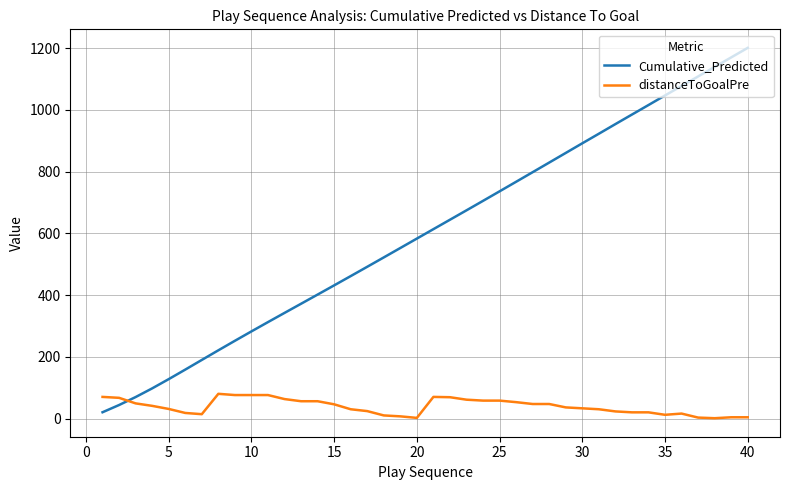

What are all the series names shown in the legend?

Cumulative_Predicted, distanceToGoalPre